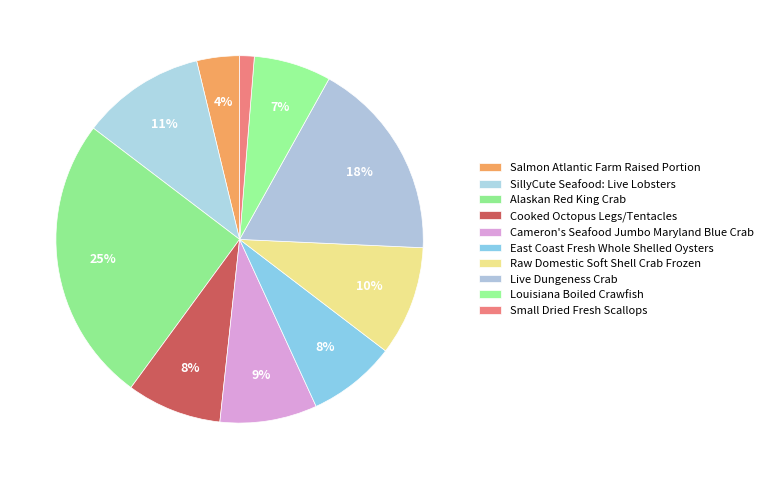

What is the largest slice in the pie chart?

Alaskan Red King Crab